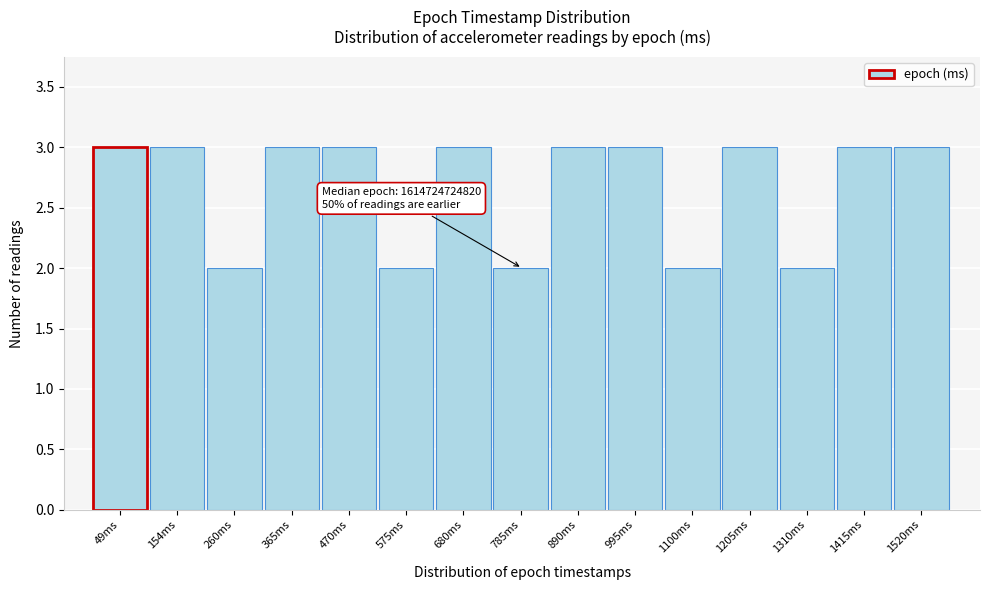

Reading right to left, what are all the values shown in this chart?

1520ms=3	1415ms=3	1310ms=2	1205ms=3	1100ms=2	995ms=3	890ms=3	785ms=2	680ms=3	575ms=2	470ms=3	365ms=3	260ms=2	154ms=3	49ms=3